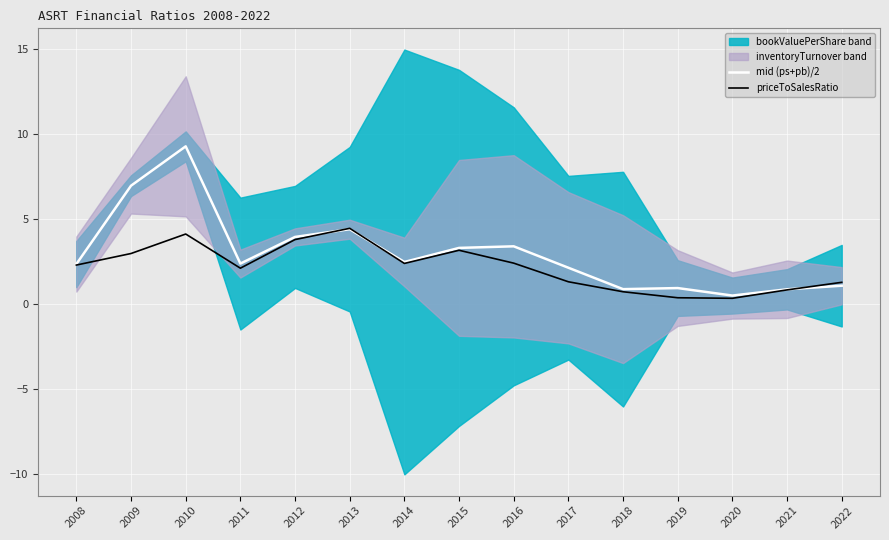

Which series has the largest range (max minus min)?

mid (ps+pb)/2